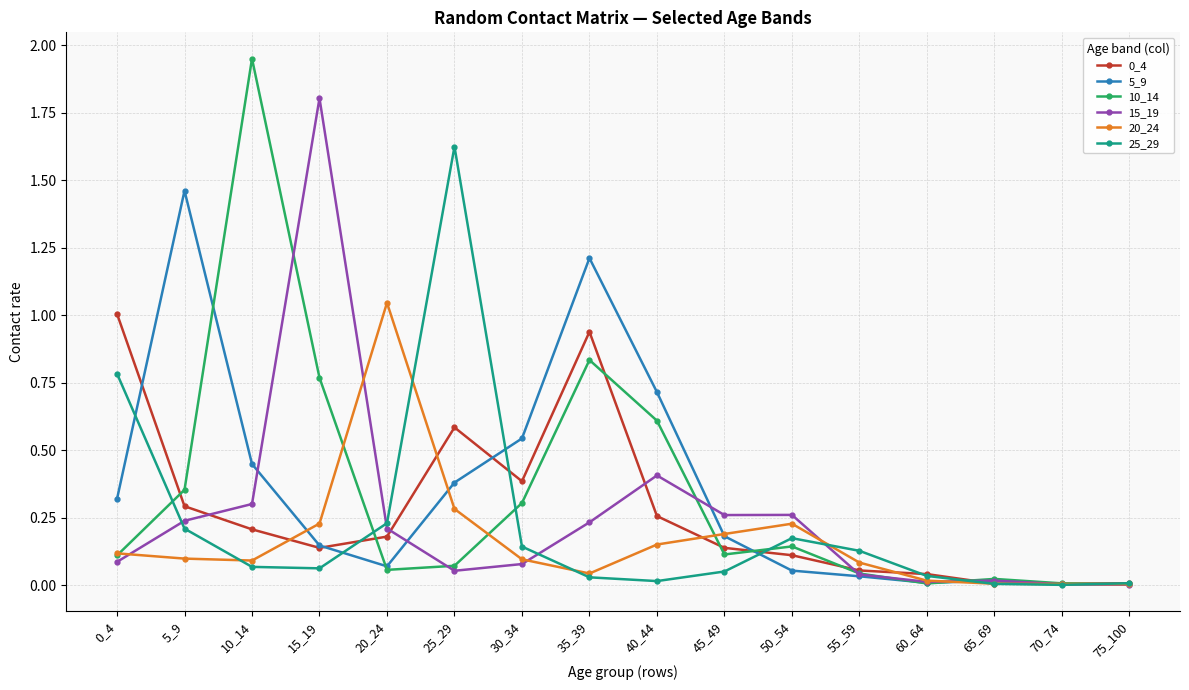

Which category has the highest value across all series?

10_14